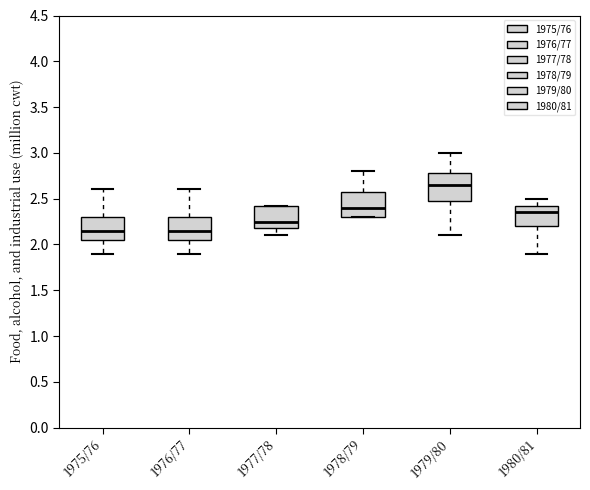

Reading left to right, transcribe this box plot: for each box, give where its median line is, the range the box spans, and where its two whiskers end, as read against the y-axis. The values are not printed on the chart, so give them approximately, as read against the axis.

1975/76: median 2.15, box 2.05 to 2.30, whiskers 1.90 to 2.60
1976/77: median 2.15, box 2.05 to 2.30, whiskers 1.90 to 2.60
1977/78: median 2.25, box 2.20 to 2.45, whiskers 2.10 to 2.45
1978/79: median 2.40, box 2.30 to 2.60, whiskers 2.30 to 2.80
1979/80: median 2.65, box 2.50 to 2.80, whiskers 2.10 to 3.00
1980/81: median 2.35, box 2.20 to 2.45, whiskers 1.90 to 2.50